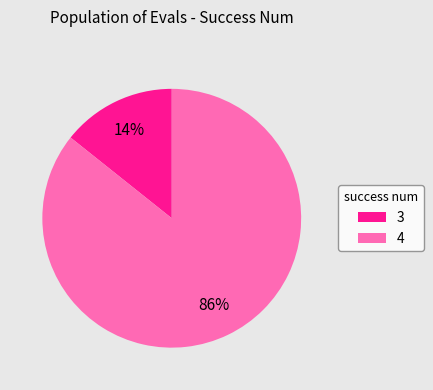

Count the number of slices in the pie.

2